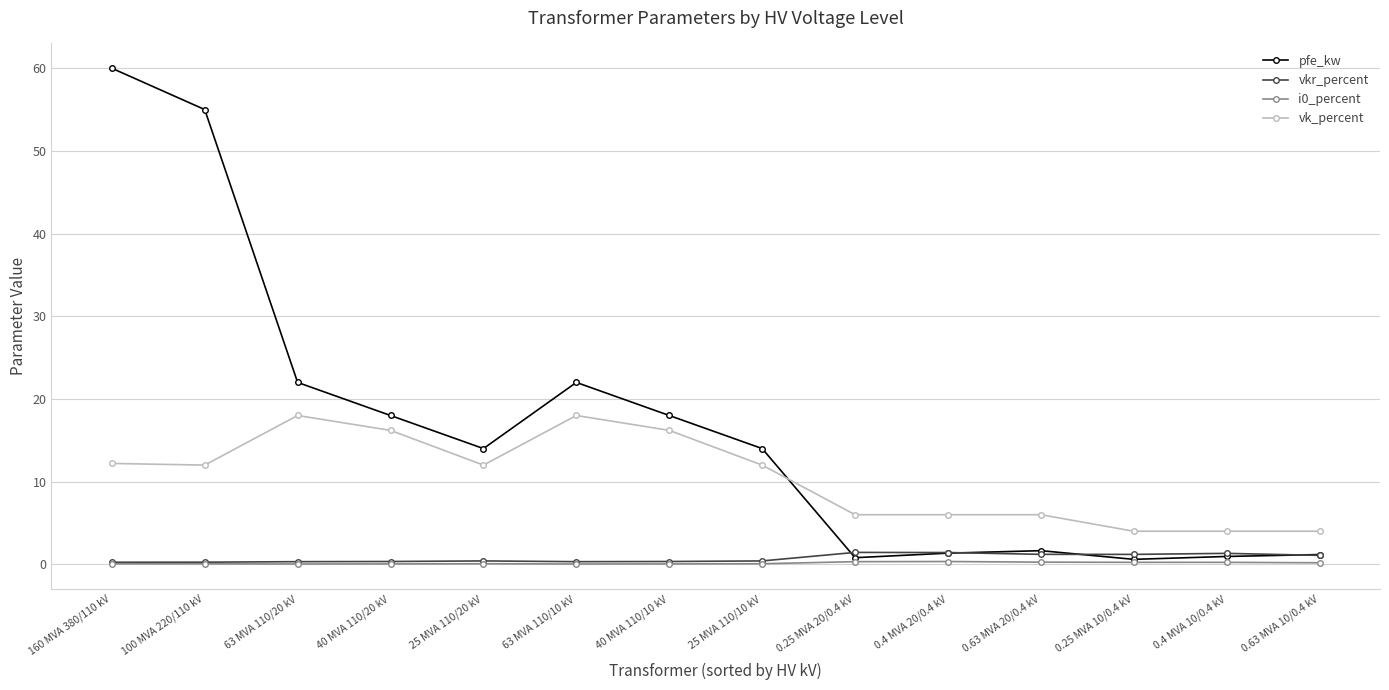

At which label does pfe_kw reach its peak?

160 MVA 380/110 kV